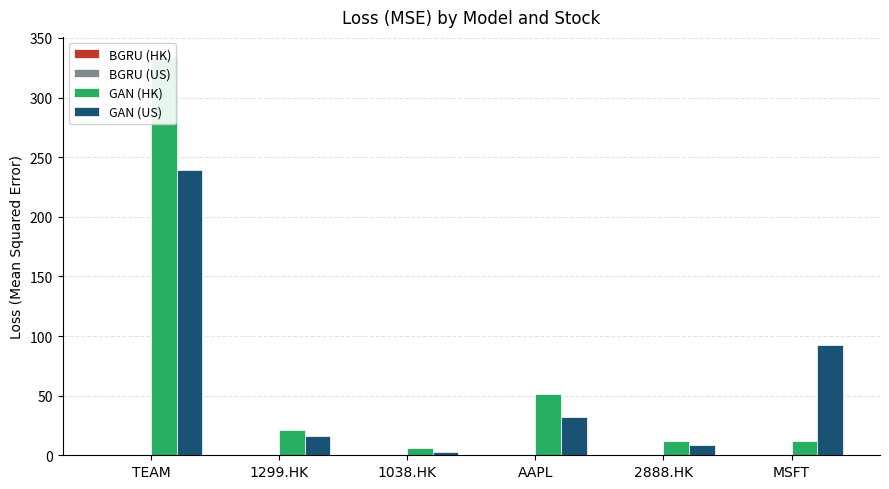

Rank the categories by BGRU (HK) value from highest to lowest.

MSFT, 2888.HK, 1299.HK, TEAM, AAPL, 1038.HK